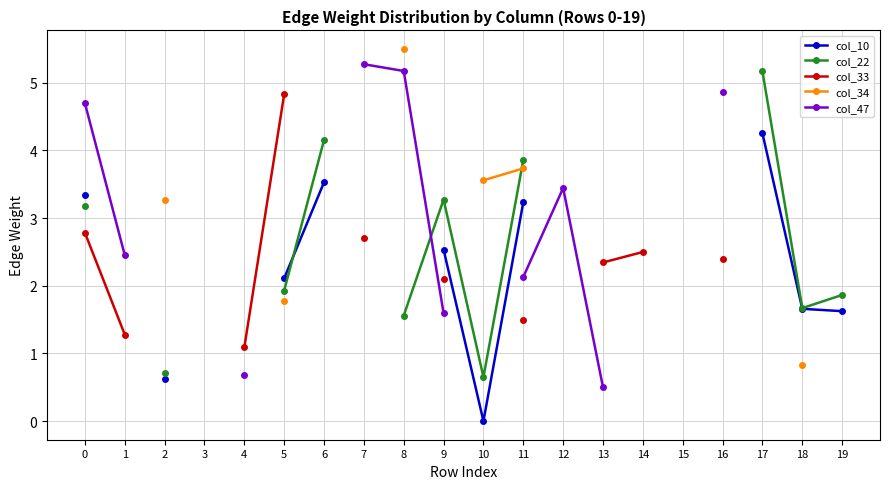

Which series ends up on top after the final intersection of col_10 and col_22?

col_22